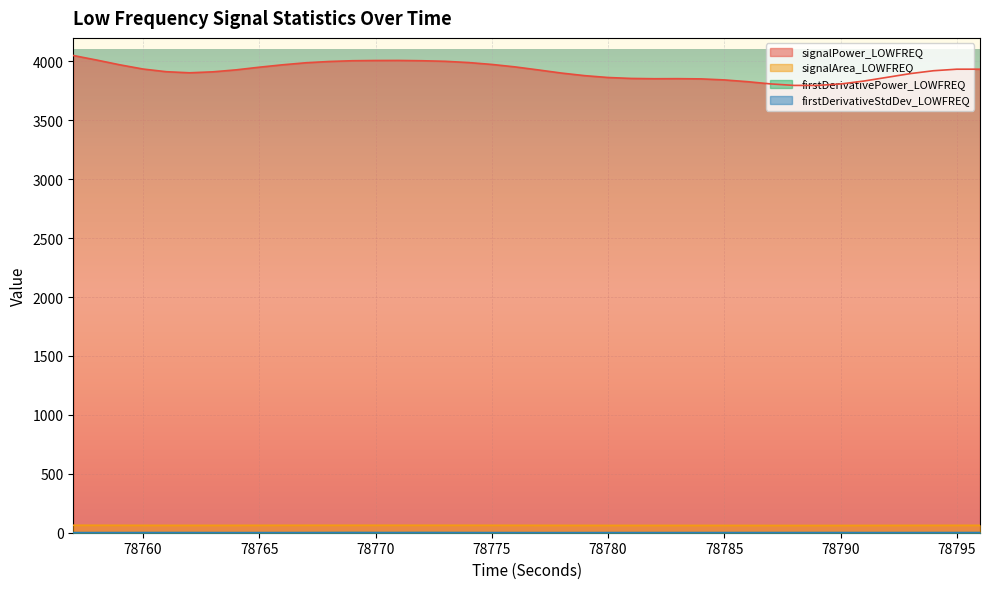

Does the chart display data point markers on the line(s)?

No